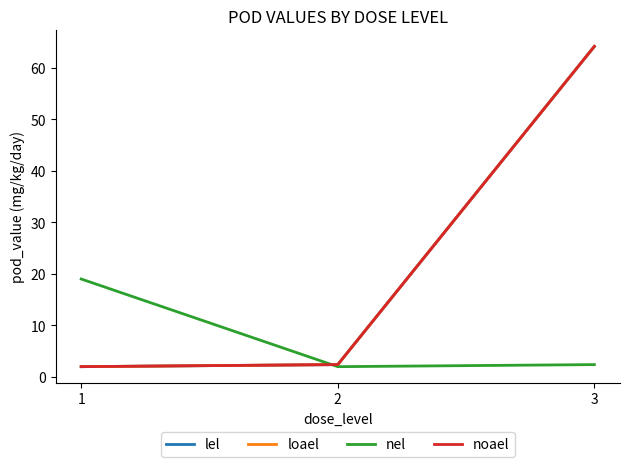

Which series has the widest spread of values?

lel